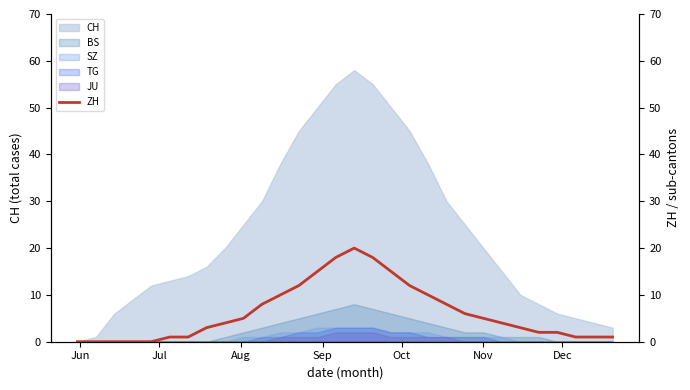

What is the highest value of the CH series?

58